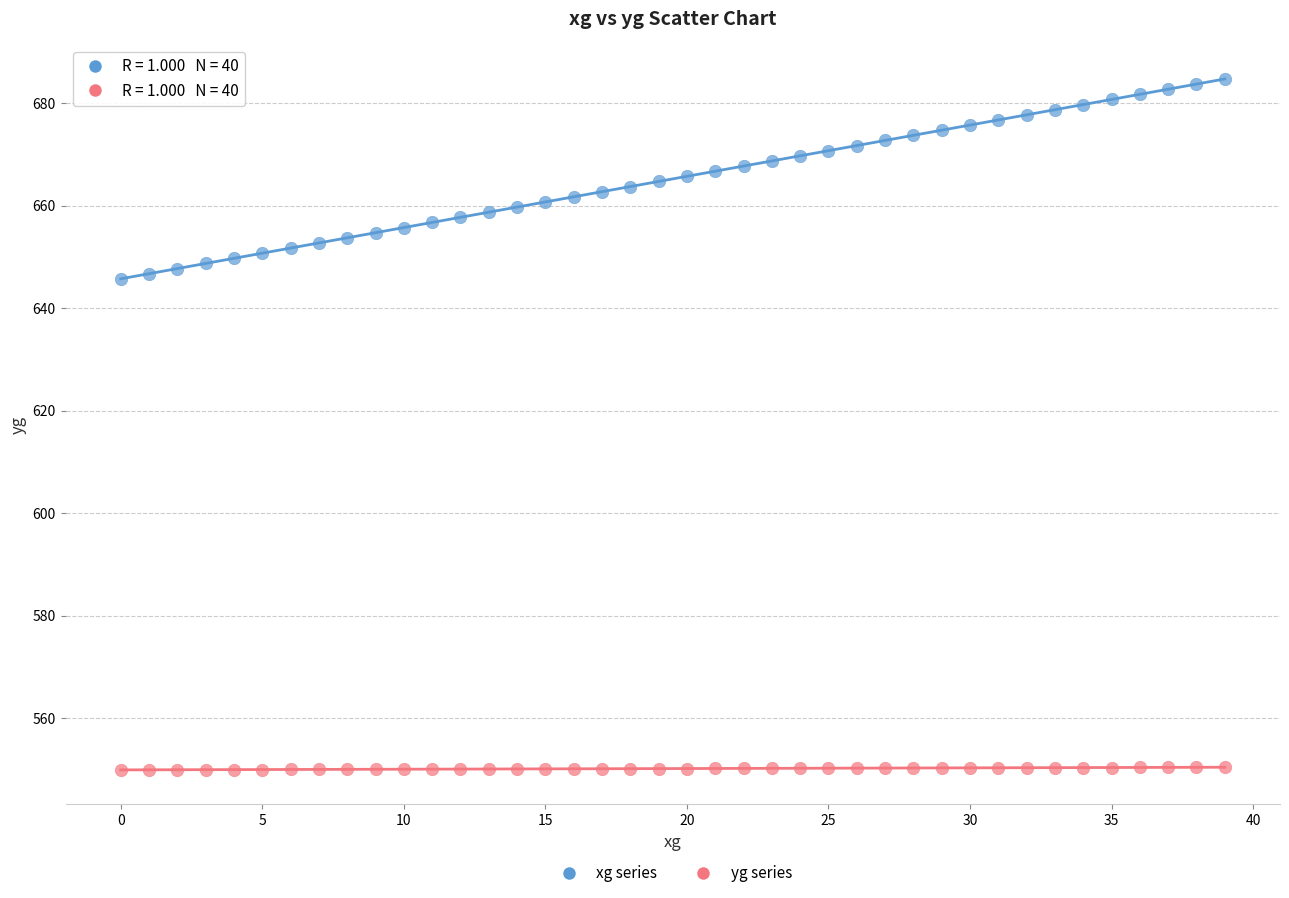

Across all data points, what is the range of Y values (max minus min)?

134.8